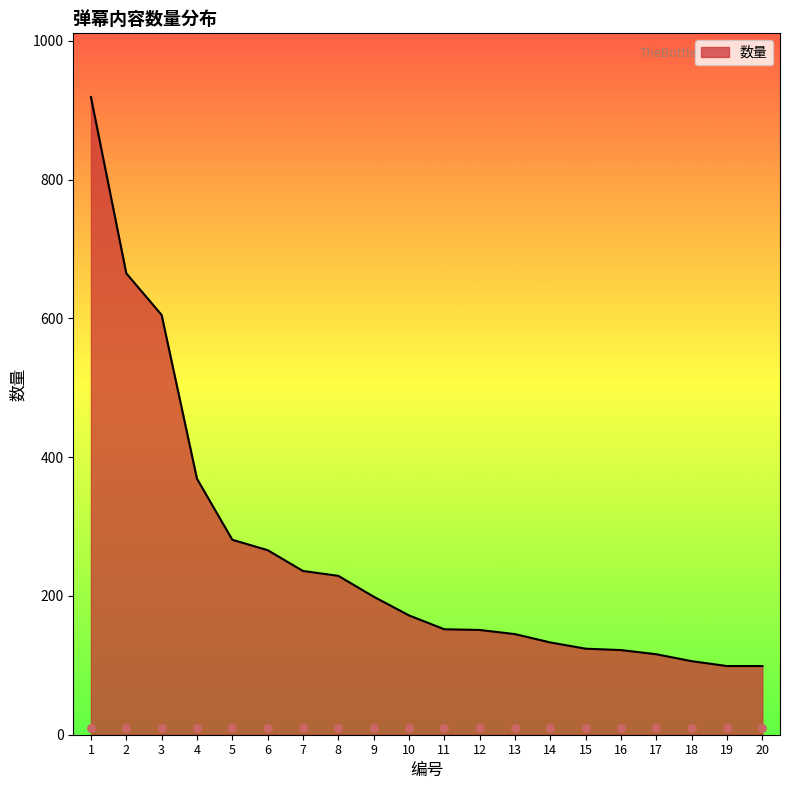

Approximately how many times larger is the value at 15 compared to 10?

0.7